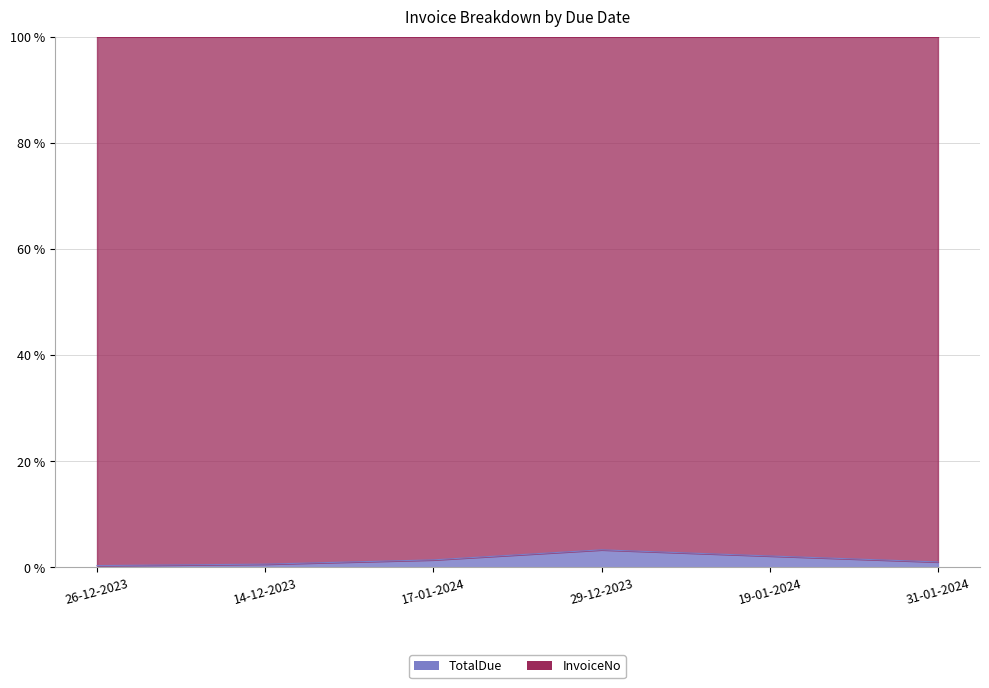

Which category has the lowest value across all series?

26-12-2023